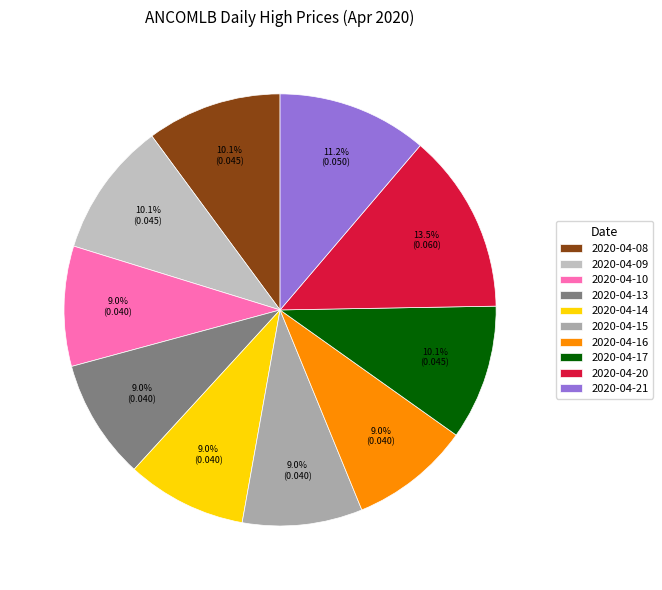

What is the largest slice in the pie chart?

2020-04-20